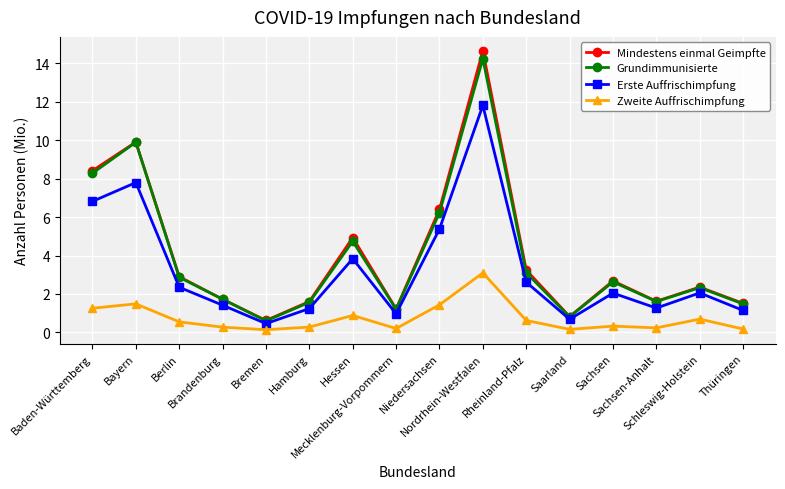

True or false: Mindestens einmal Geimpfte and Zweite Auffrischimpfung intersect in this chart.

False